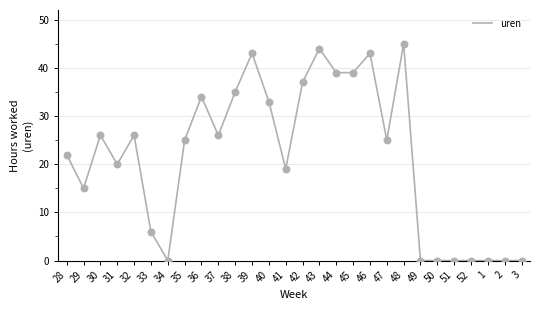

What is the change in value from 29 to 35?

+10